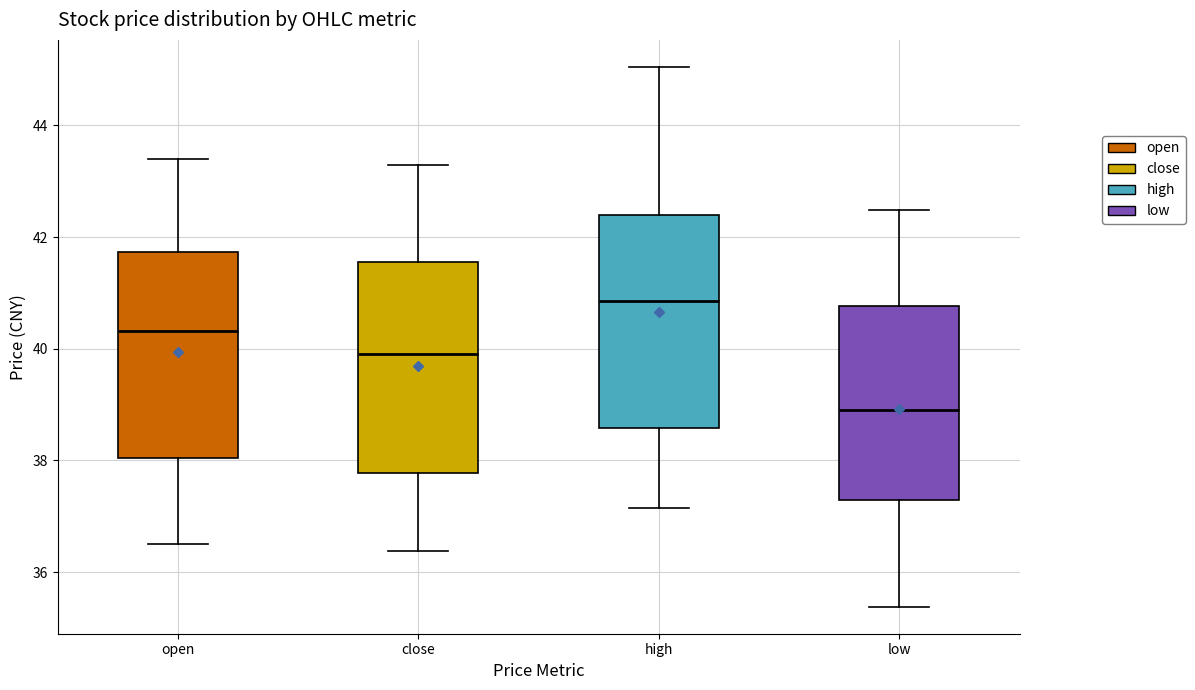

Which box has the lowest median line?

low